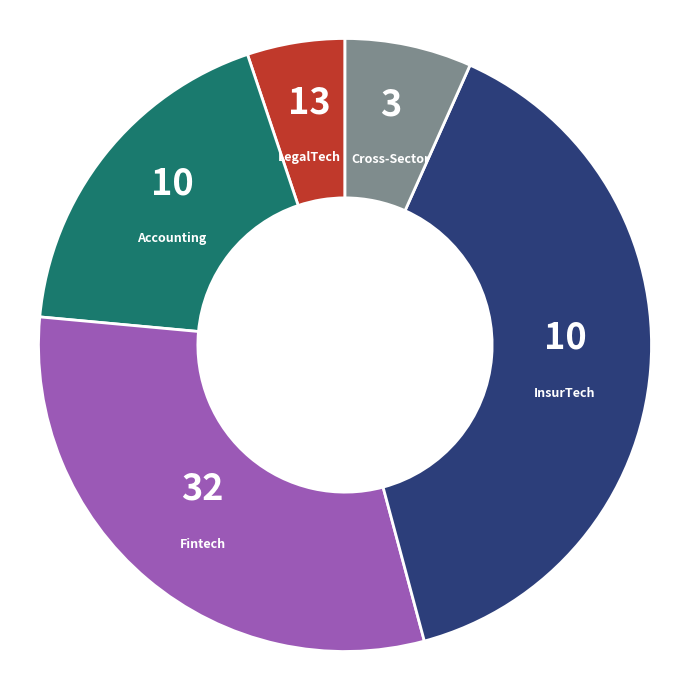

Is it true that LegalTech is 1% of the pie?

False